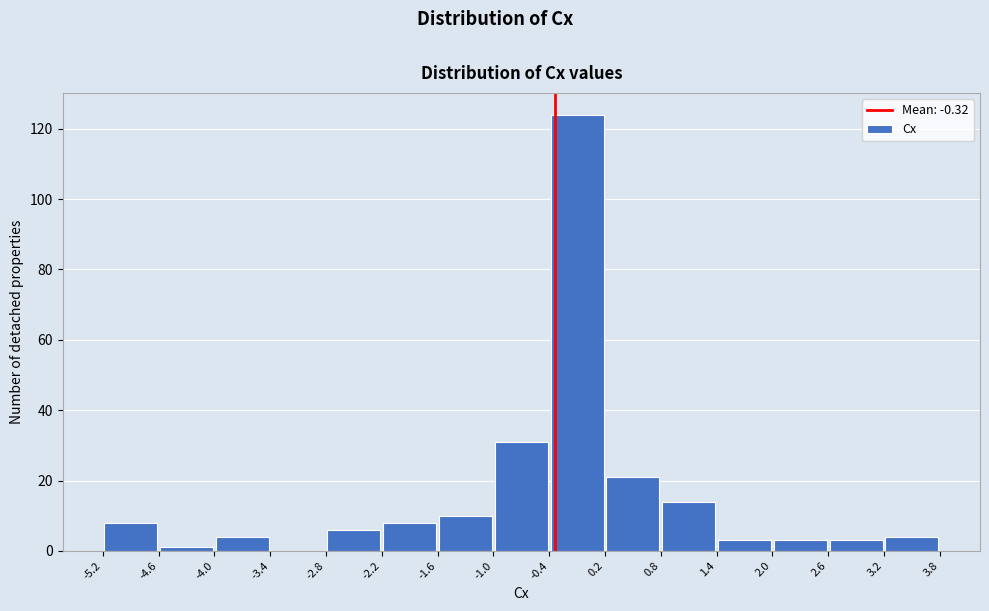

How tall is the bar that spans 2.0 to 2.6 on the x-axis? The values are not printed on the chart, so give them approximately, as read against the axis.

4